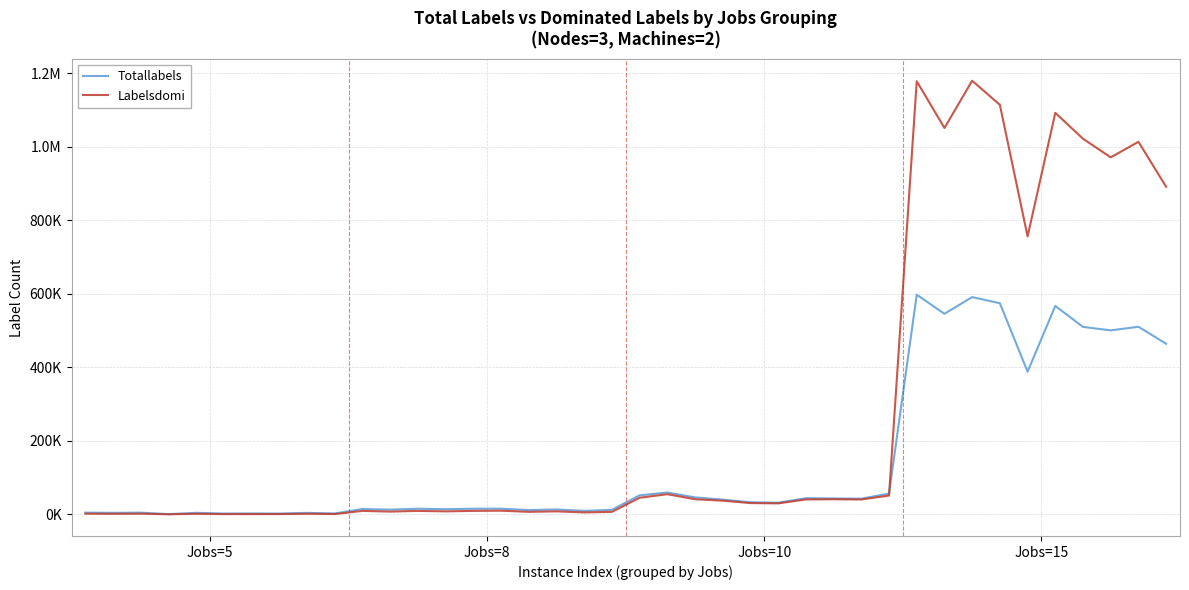

What are all the series names shown in the legend?

Totallabels, Labelsdomi